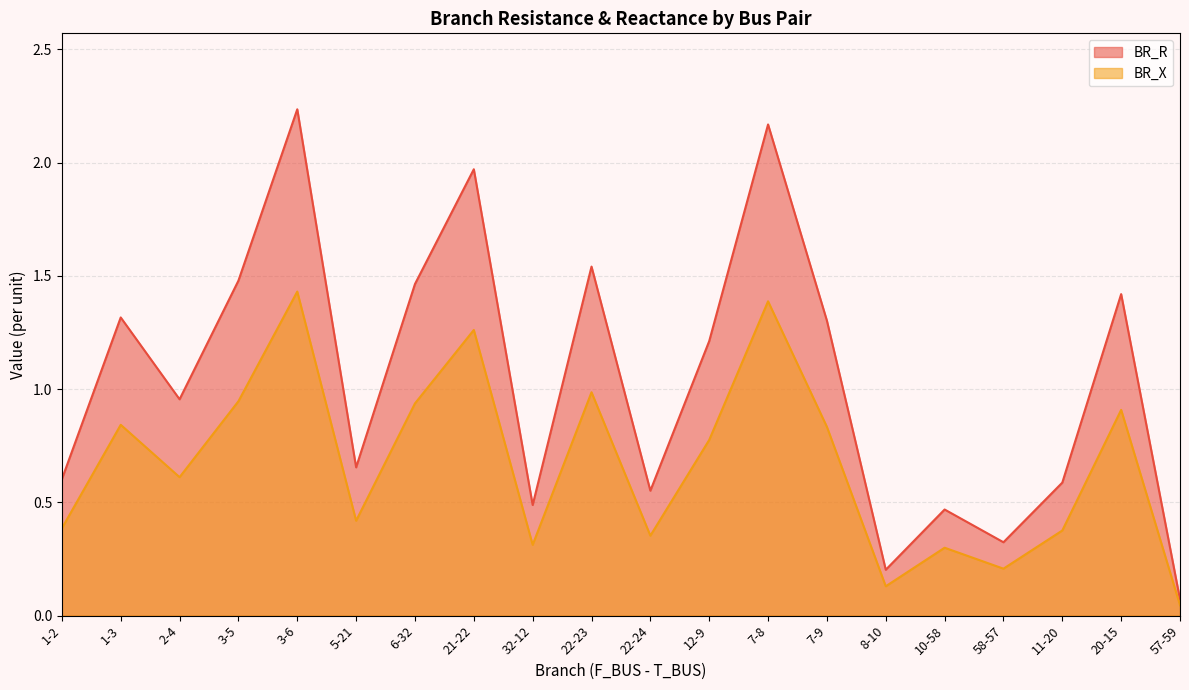

What is the total value across all series at 57-59?

0.1